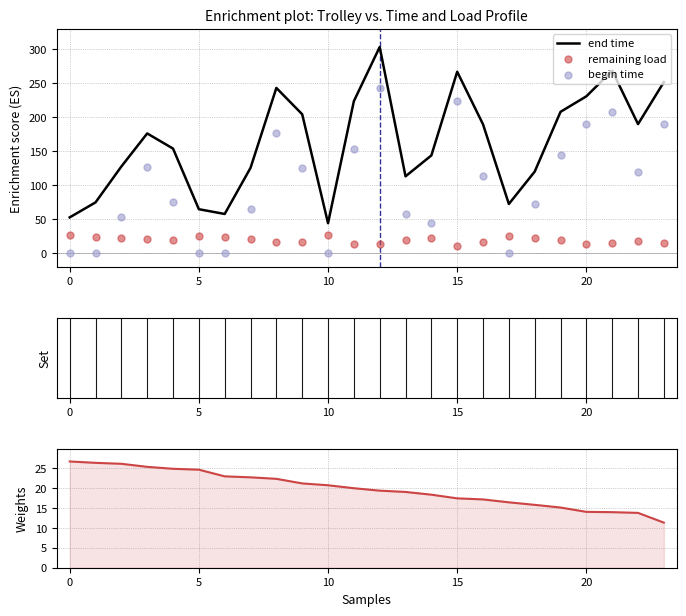

What are all the series names shown in the legend?

end time, remaining load, begin time